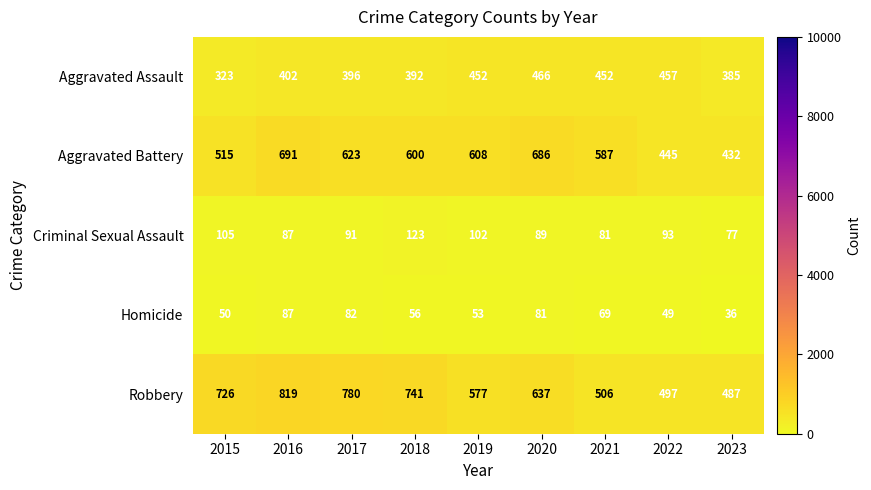

Which label corresponds to the largest value in the chart?

2016